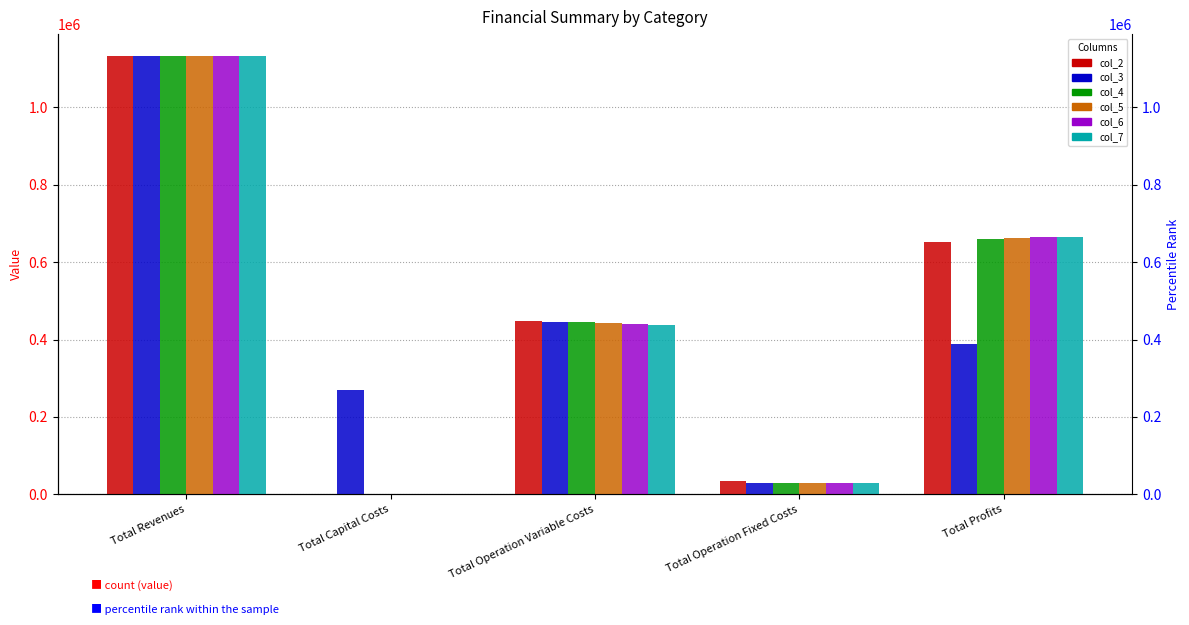

Which has a higher value, Total Operation Fixed Costs or Total Capital Costs?

Total Operation Fixed Costs